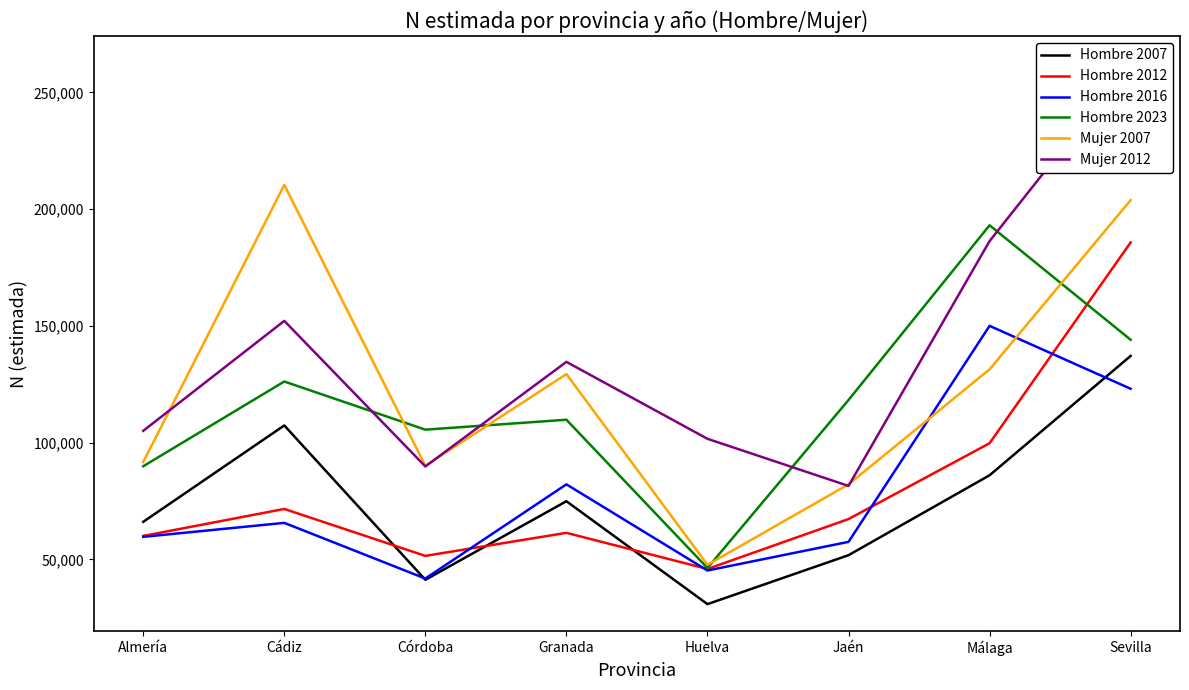

What is the minimum value for Mujer 2007?

47717